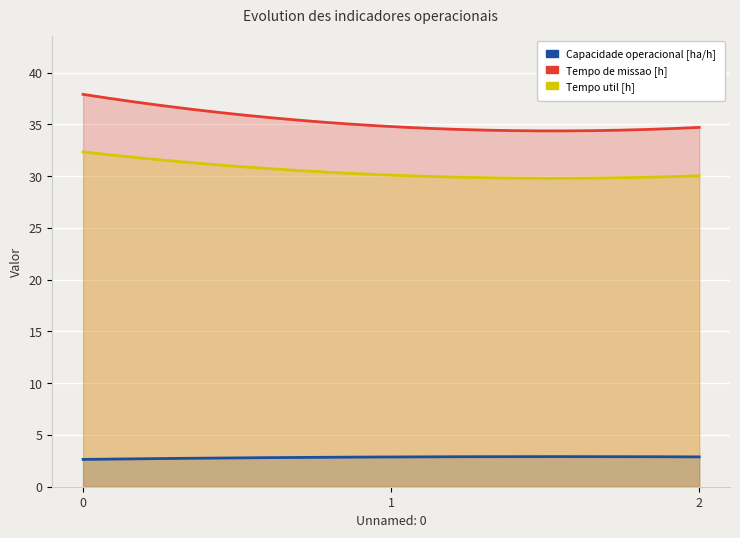

The value of Capacidade operacional [ha/h] at 1 is 2.9. True or false?

True